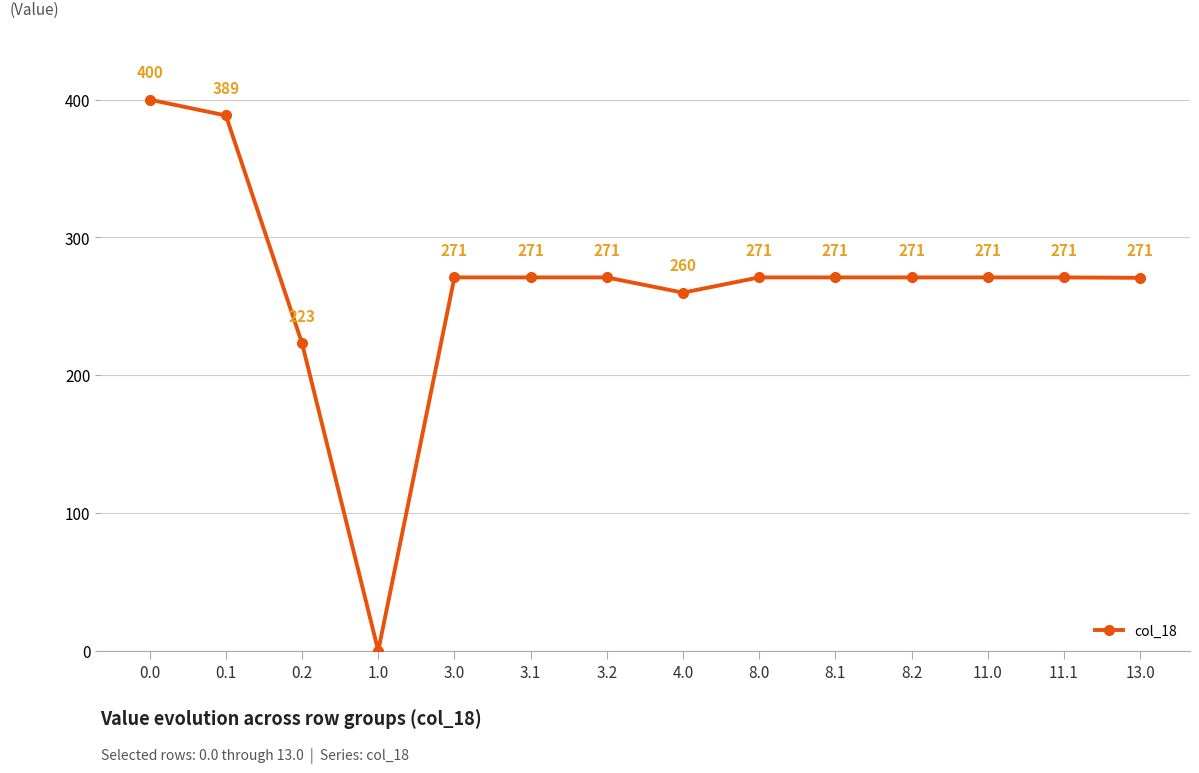

What is the maximum value shown in the chart?

400.0